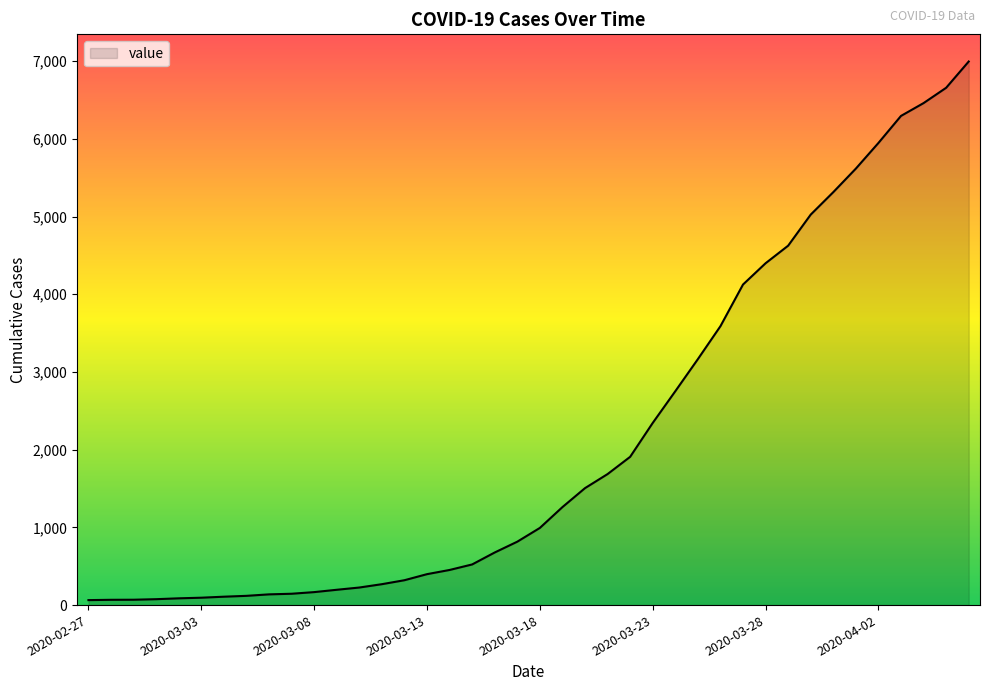

What is the average value?

2142